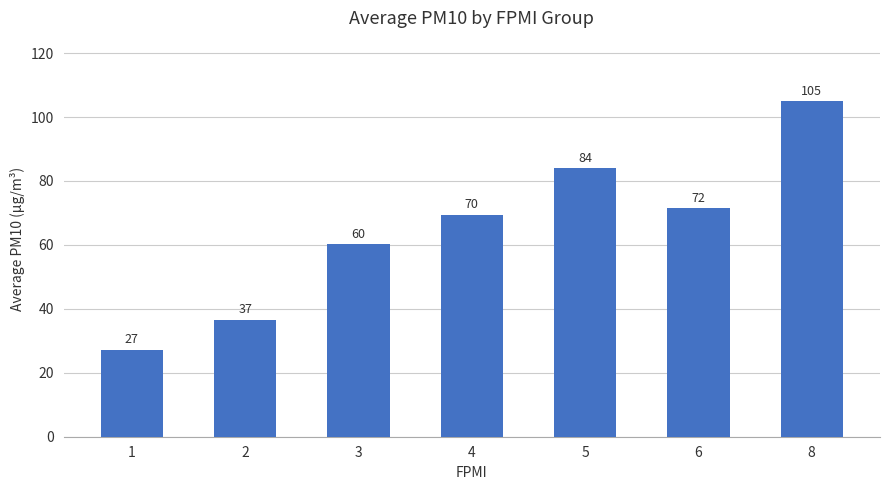

Does the chart contain any negative values?

No